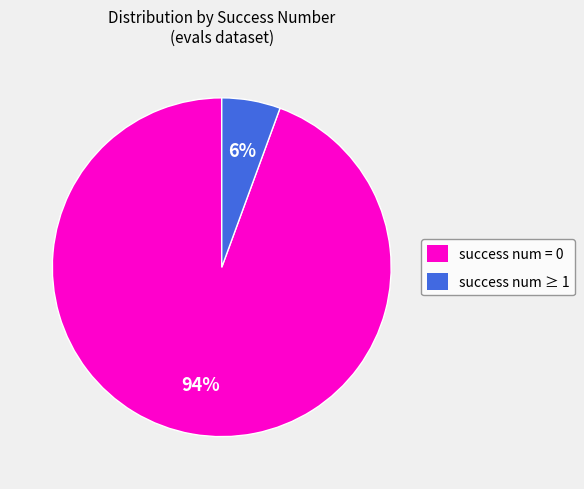

How many segments does this pie chart have?

2